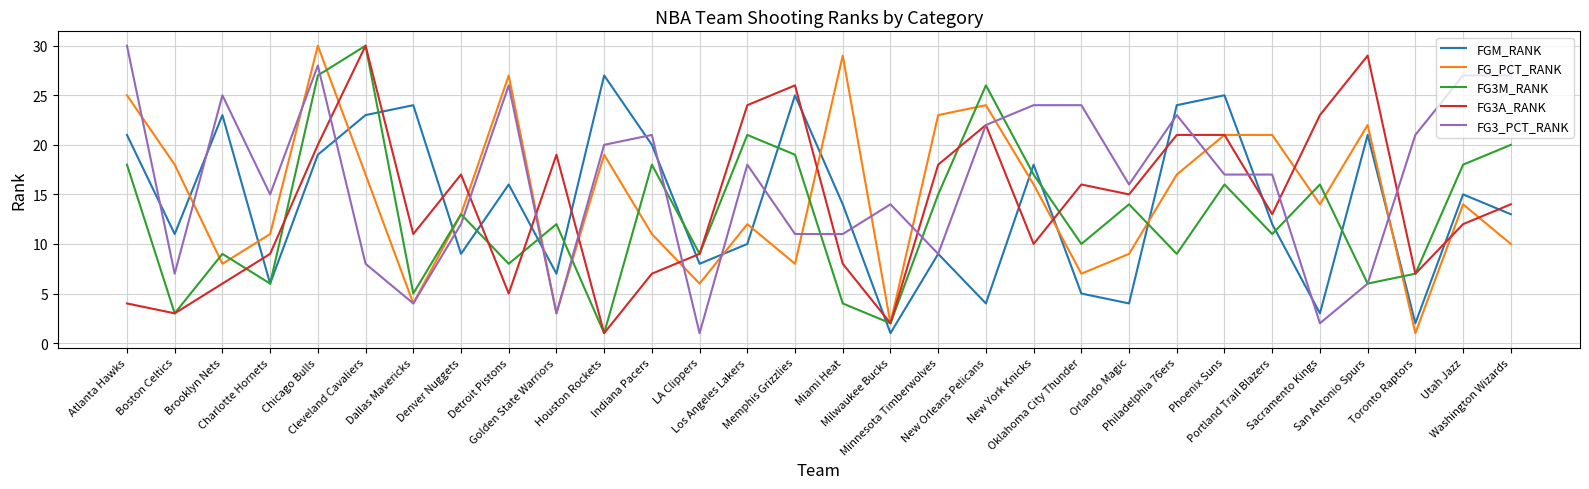

At which label does FG3M_RANK first exceed 13?

Atlanta Hawks